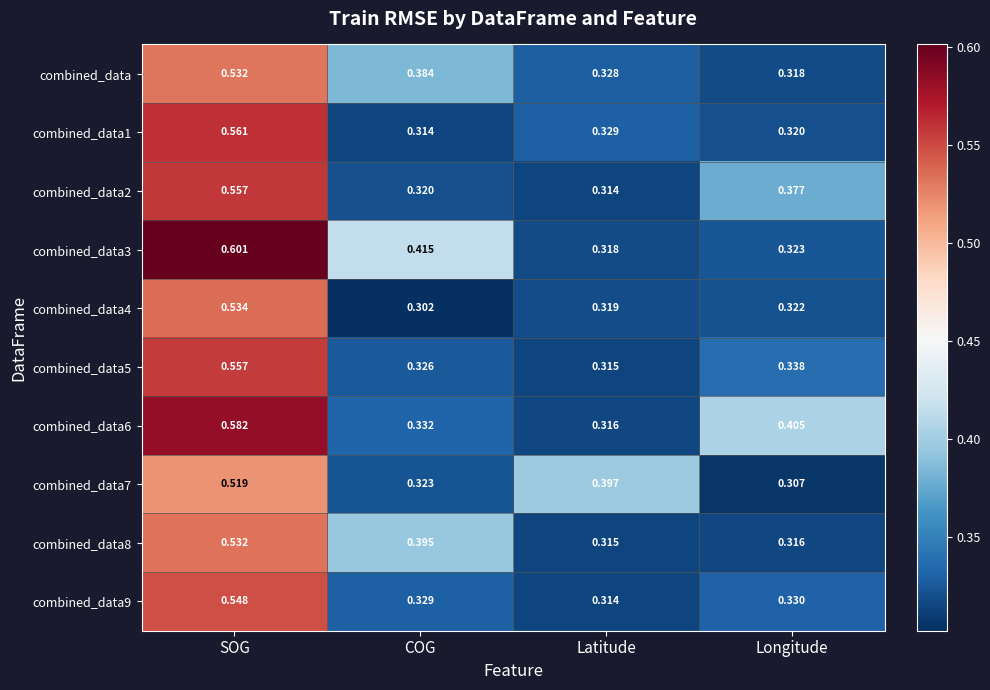

At which category is the sum across all series the highest?

SOG